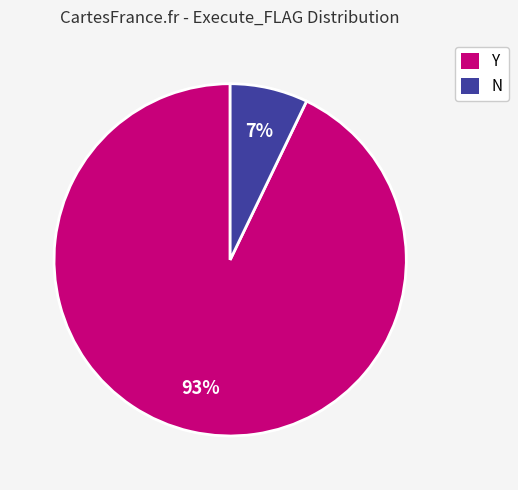

Which has a higher value, N or Y?

Y